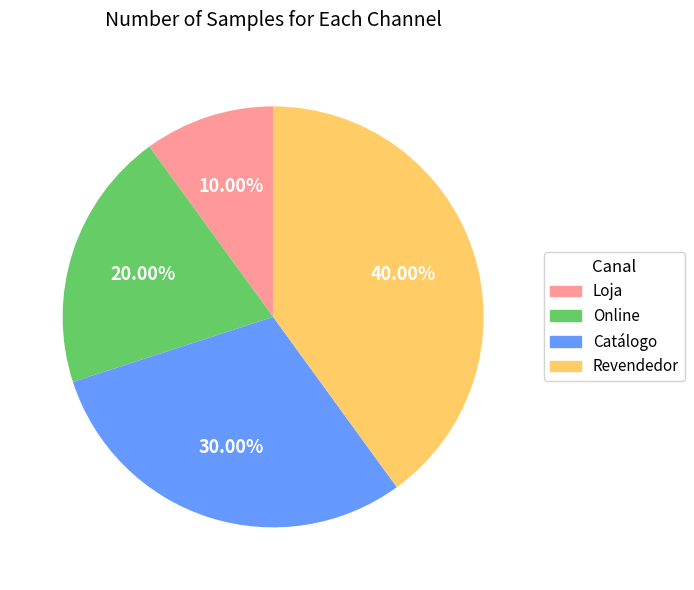

To the nearest percent, what percentage of the pie is Catálogo?

30%